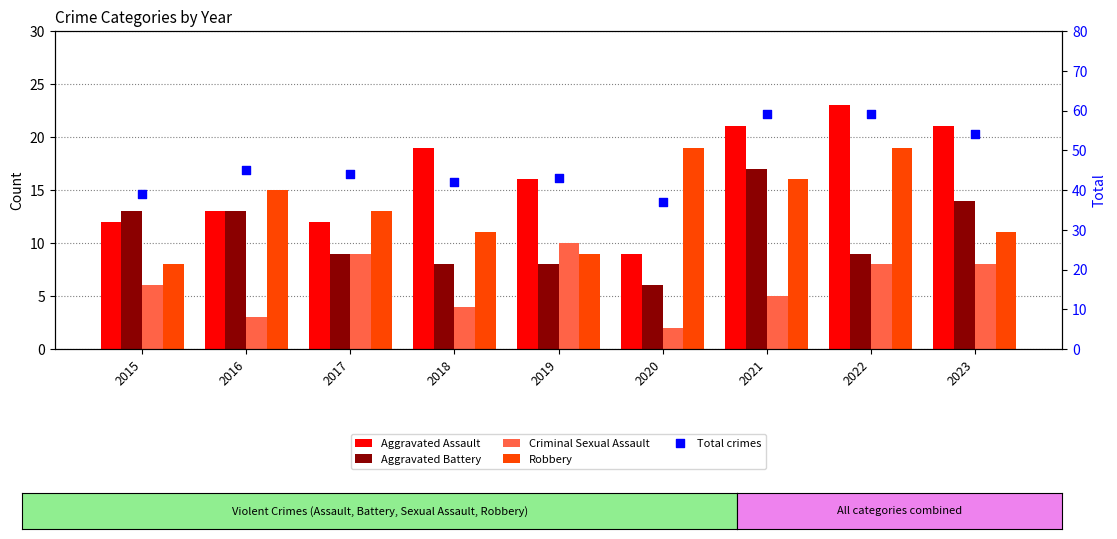

Which series contains the highest Y value?

Total crimes